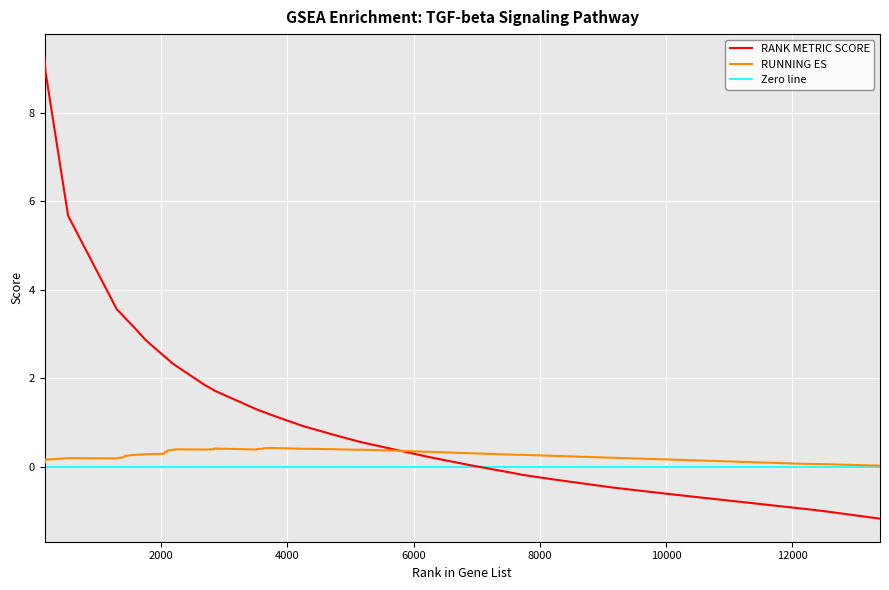

What is the spread (max minus min) of values at 12174?

1.0